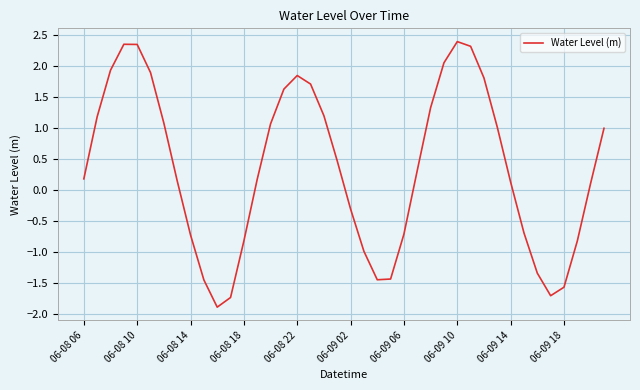

Does the chart have visible grid lines?

Yes